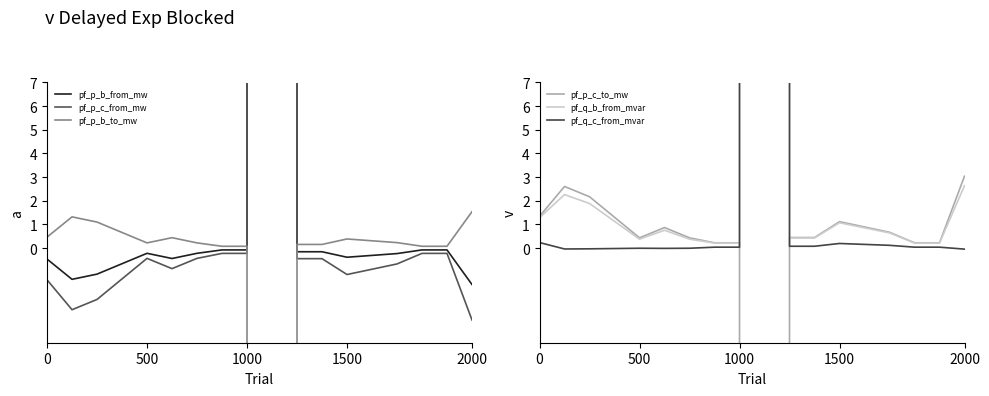

How many data points does each series have?

18